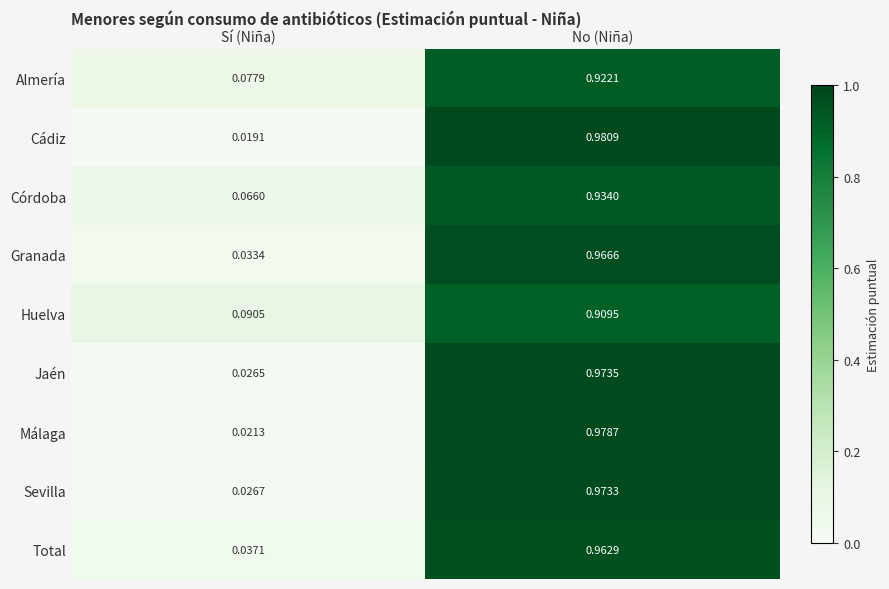

At which label is Granada closest to 0?

Sí (Niña)